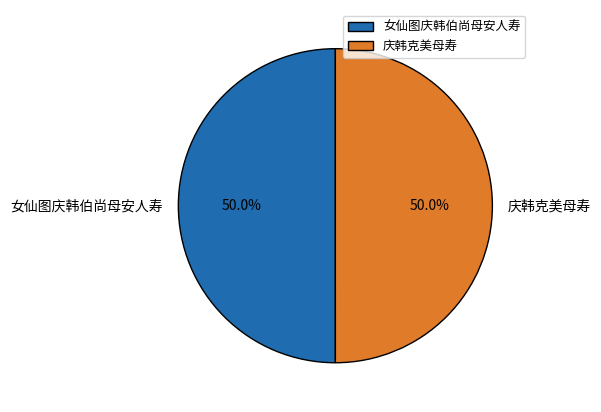

How much of the chart is everything except 女仙图庆韩伯尚母安人寿?

50.0%